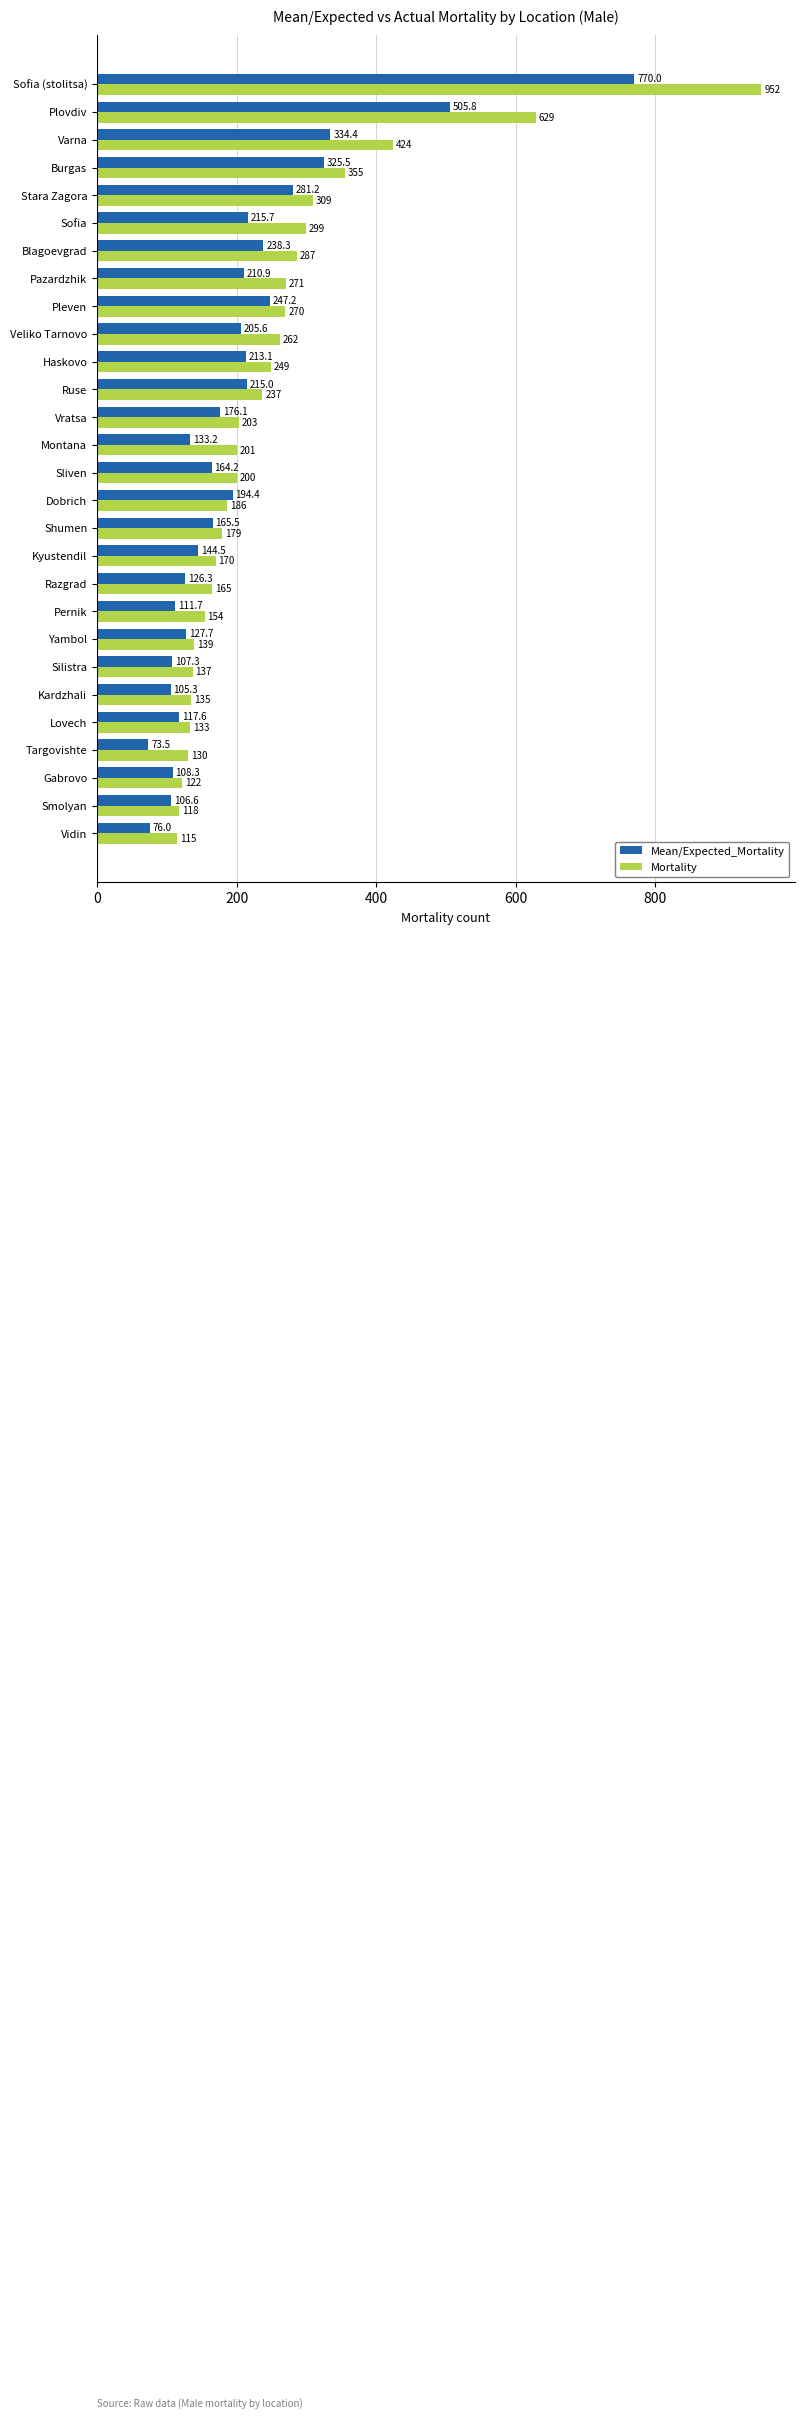

Rank the series by their maximum value, from lowest to highest.

Mean/Expected_Mortality, Mortality